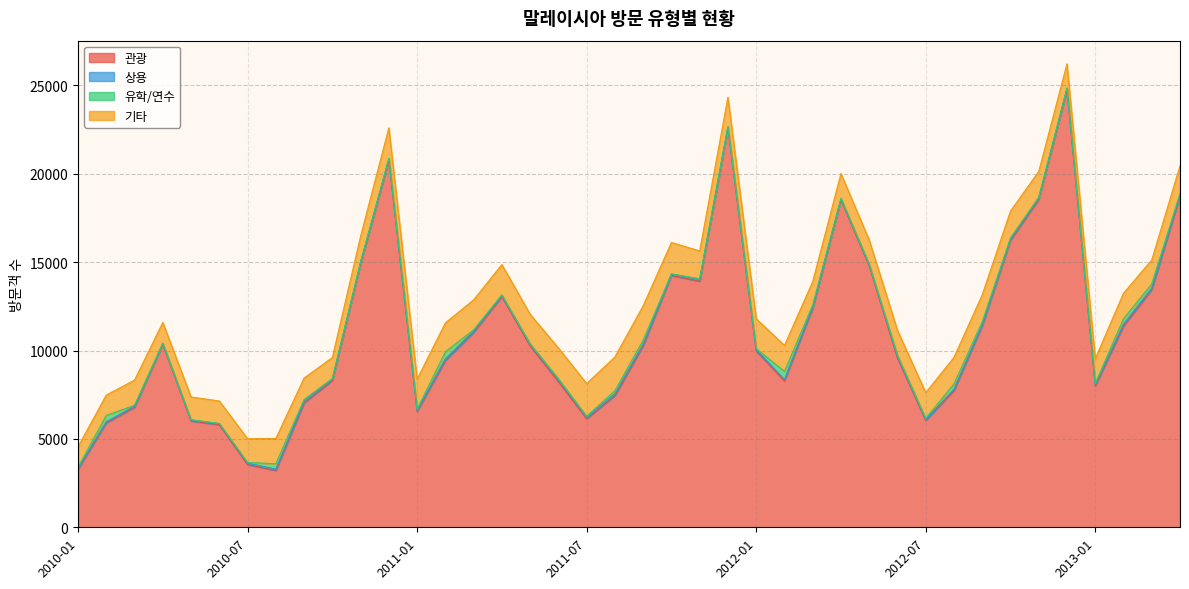

True or false: 기타 and 상용 intersect in this chart.

False